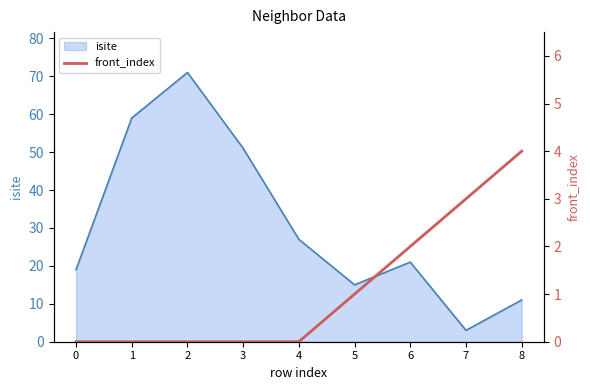

At which label does isite reach its peak?

2